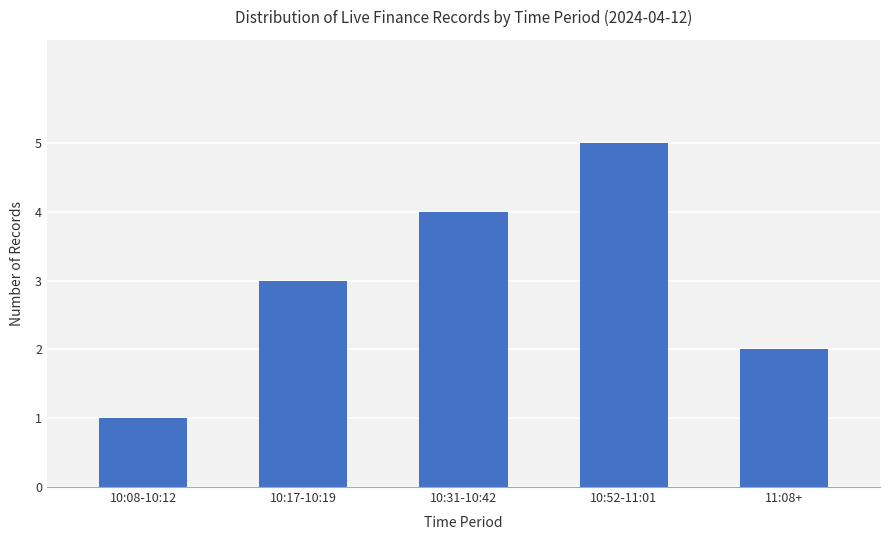

What is the label of the 4th bar from the right?

10:17-10:19